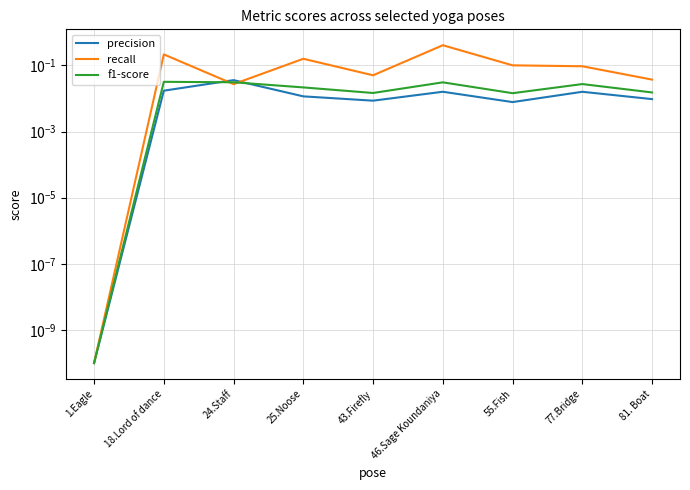

How many lines are shown in the chart?

3